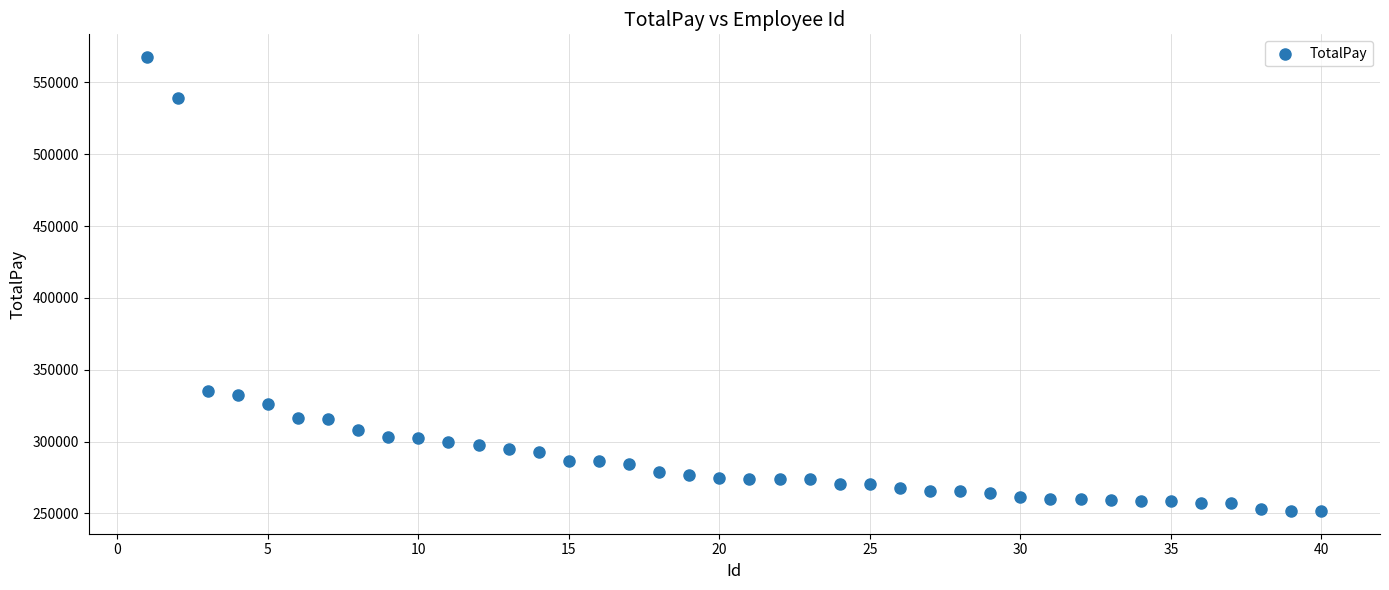

What is the range of X values (max minus min)?

39.0